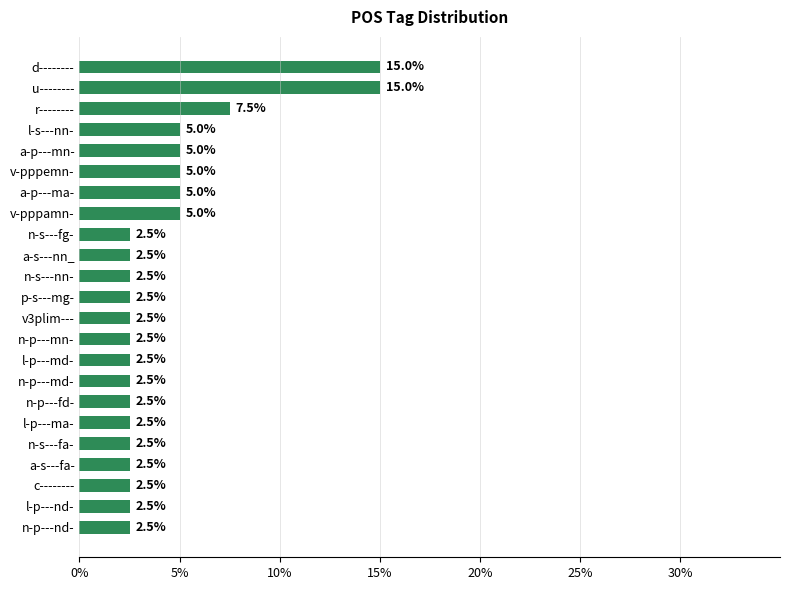

What is the sum of all values?

100.0